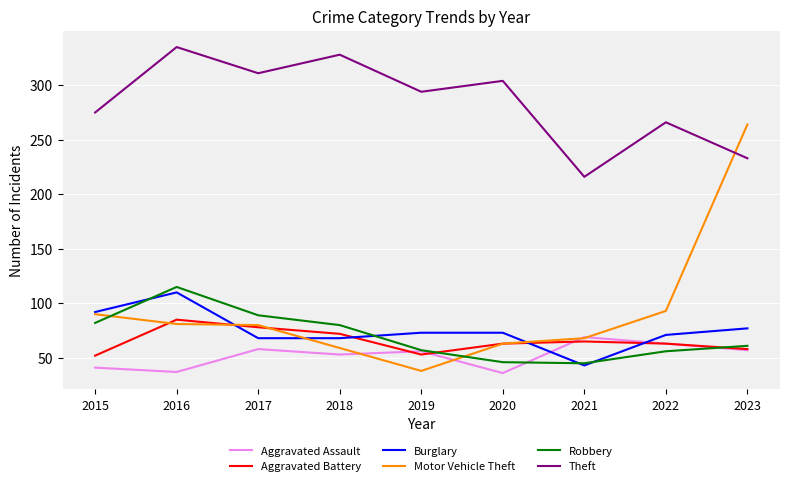

What is the difference between the maximum and second lowest values in the Theft series?

102